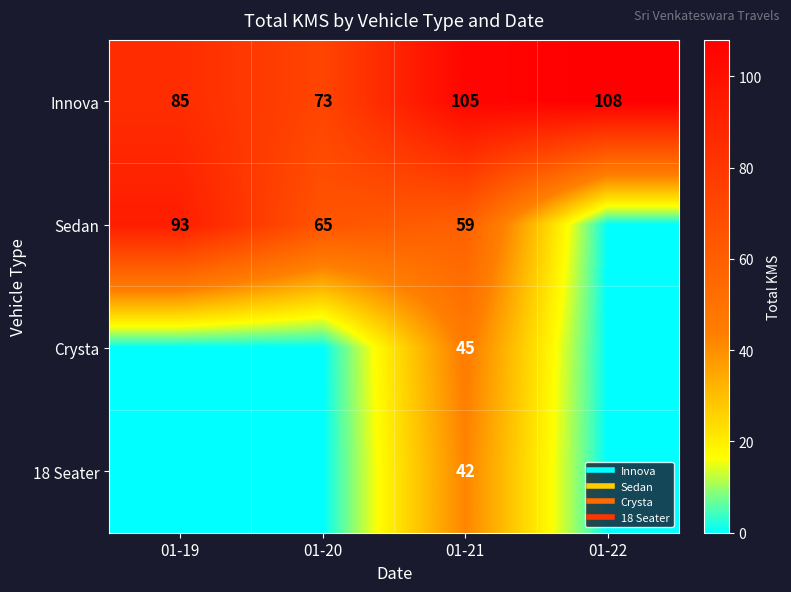

Is it true that Sedan equals 109 at 01-20?

False